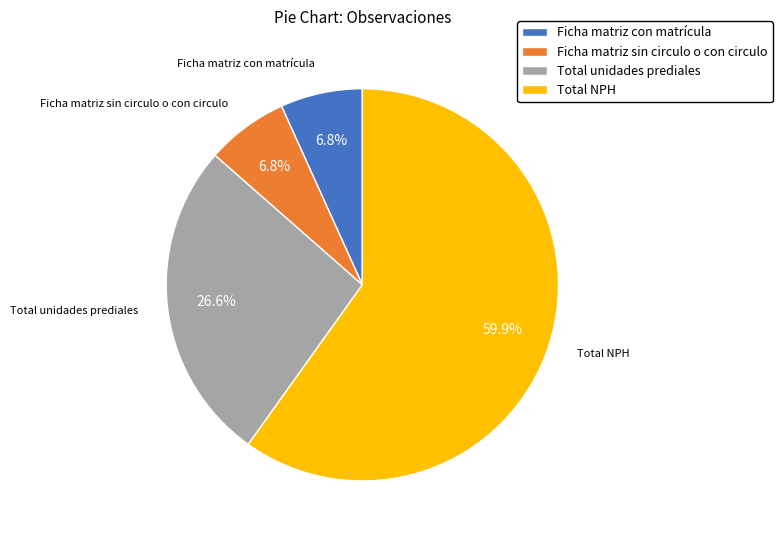

True or false: Total unidades prediales accounts for 35% of the total.

False